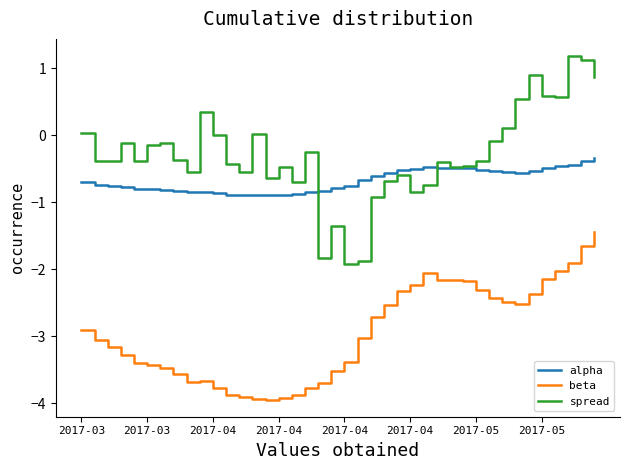

True or false: beta and alpha cross at least once.

False